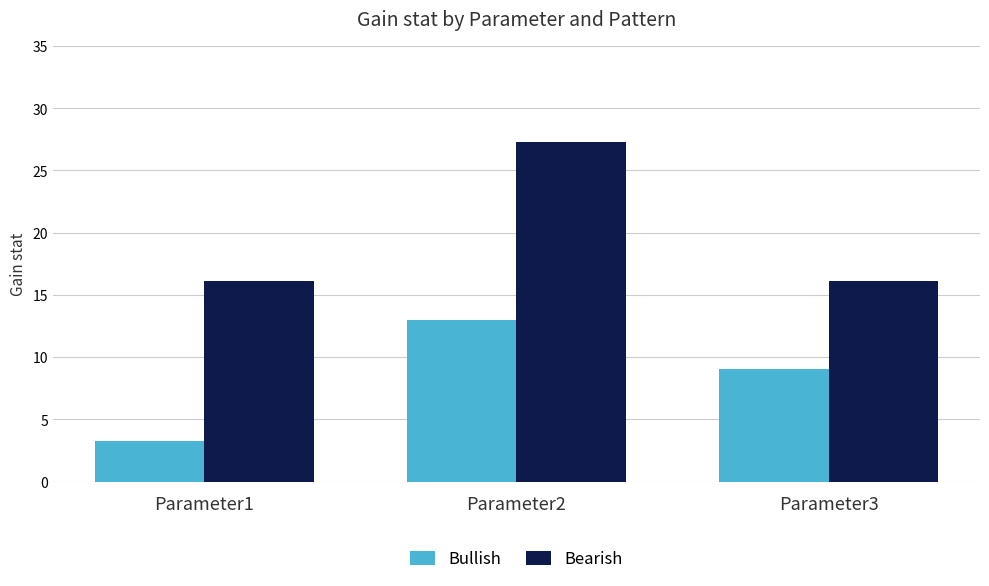

At which label does Bullish first exceed 9?

Parameter2